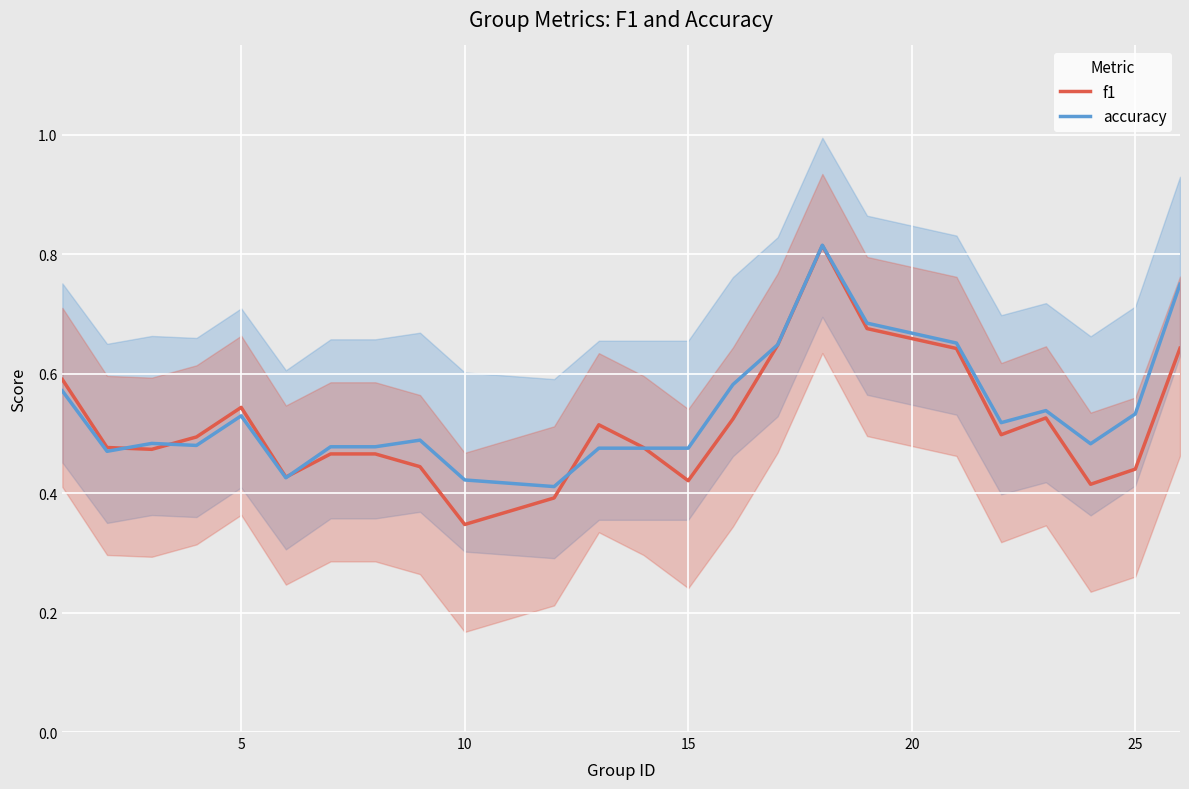

True or false: accuracy has a value of 0.7 at 10.

False